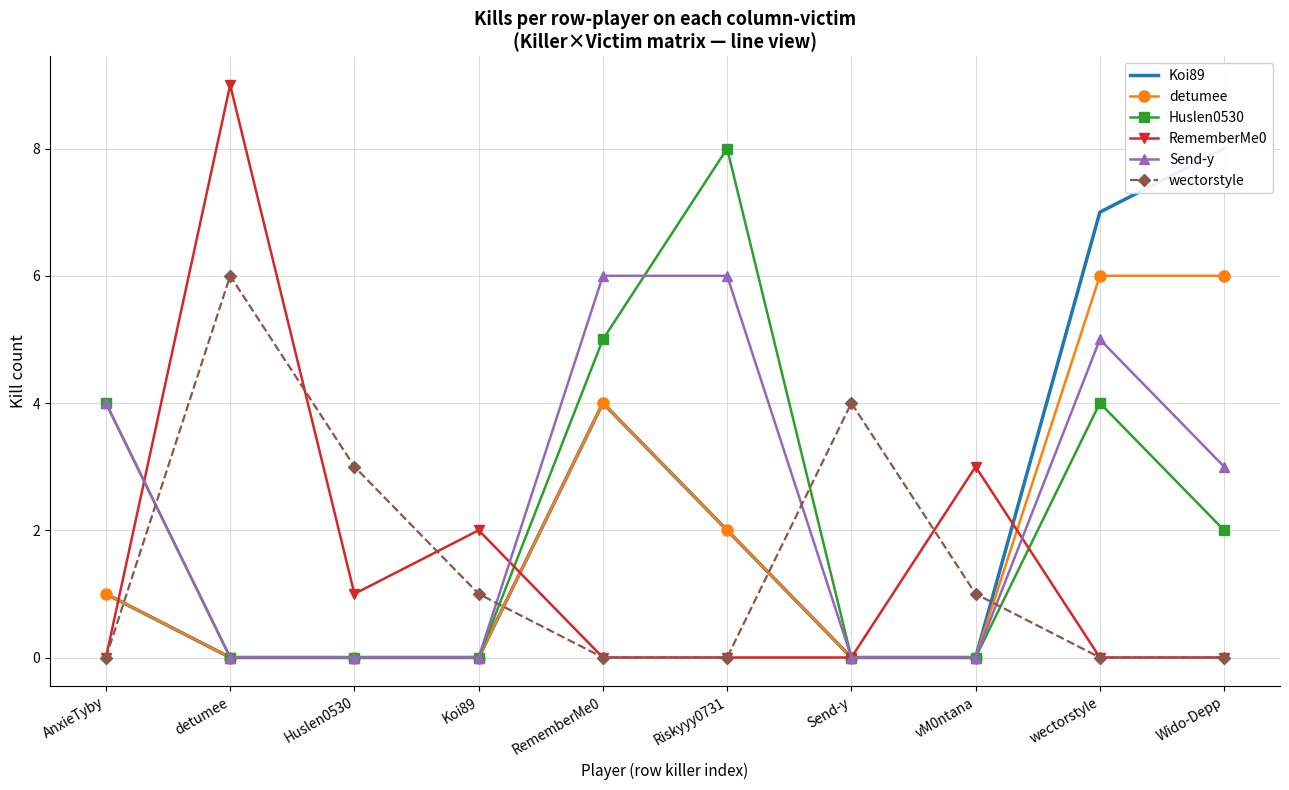

How many Send-y values are between 0 and 5?

8